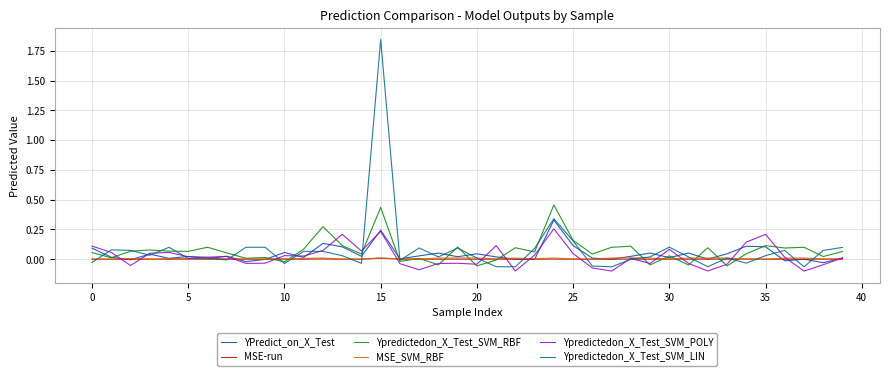

At which category is the sum across all series the highest?

15